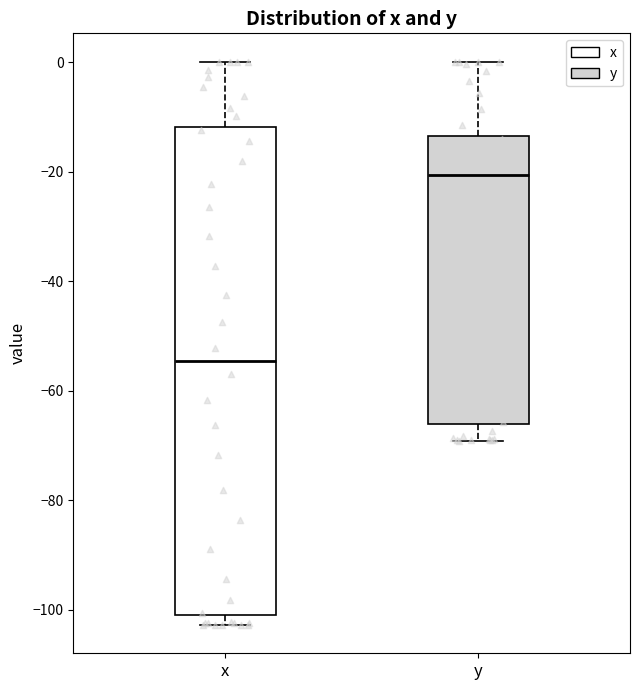

Which box's median line is the lowest?

x